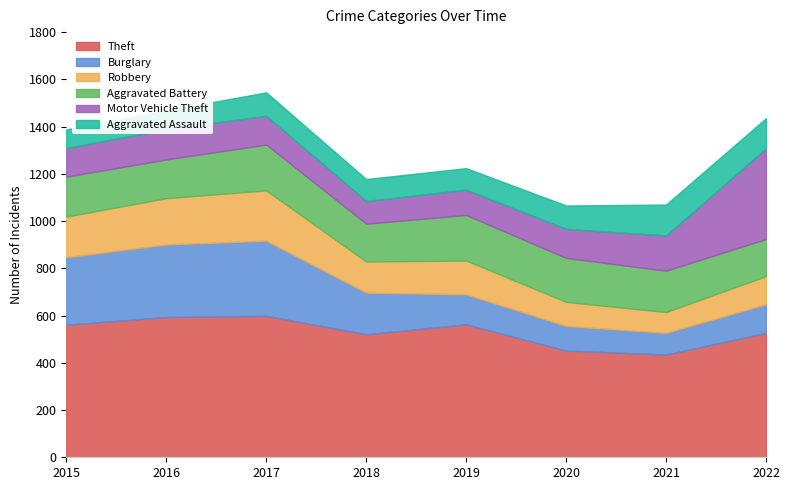

What is the approximate value of Aggravated Assault at 2022?

128